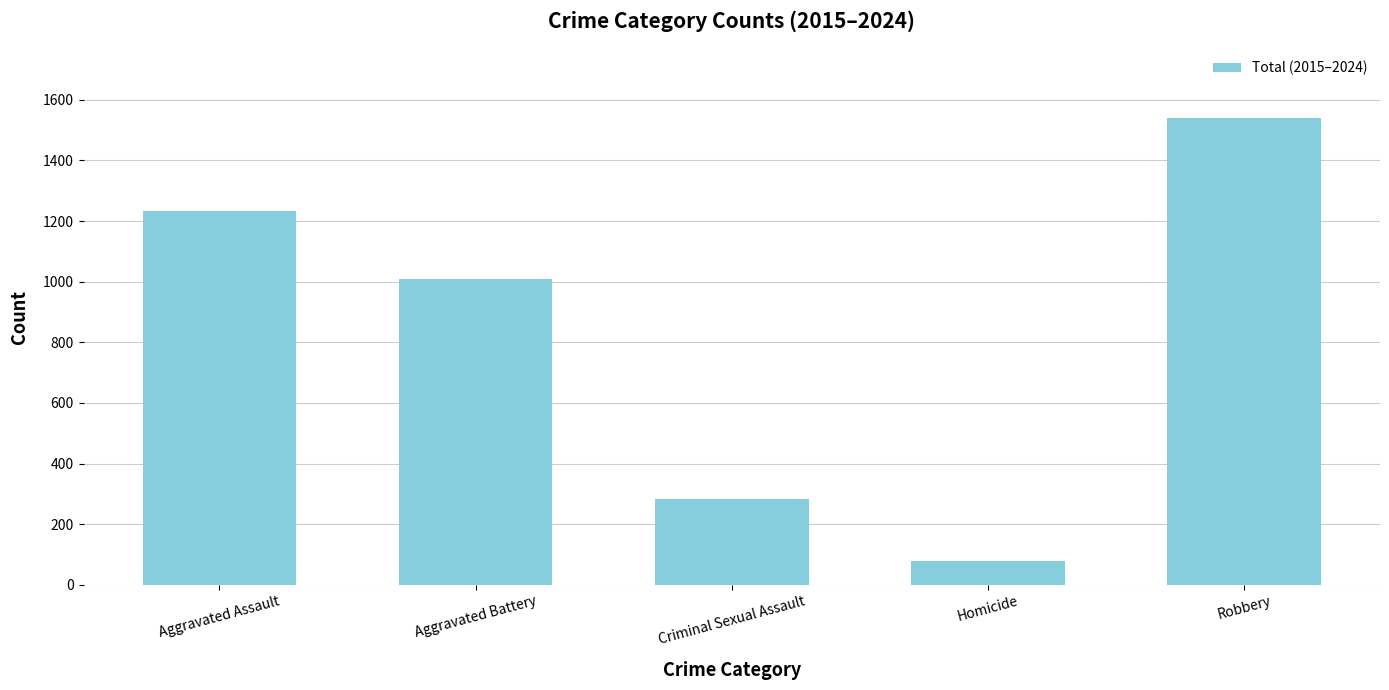

Where is the data nearest to the value 808?

Aggravated Battery